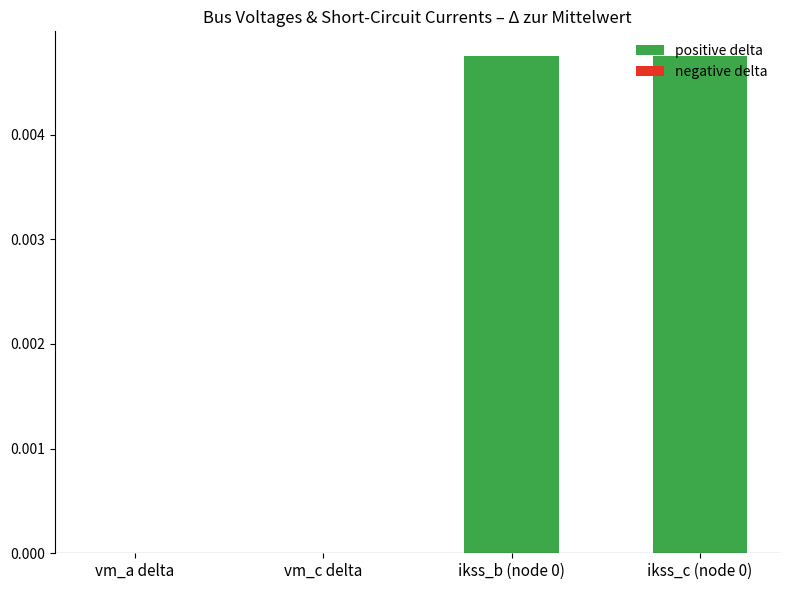

The chart shows a value of 0.0 at vm_a delta. True or false?

True